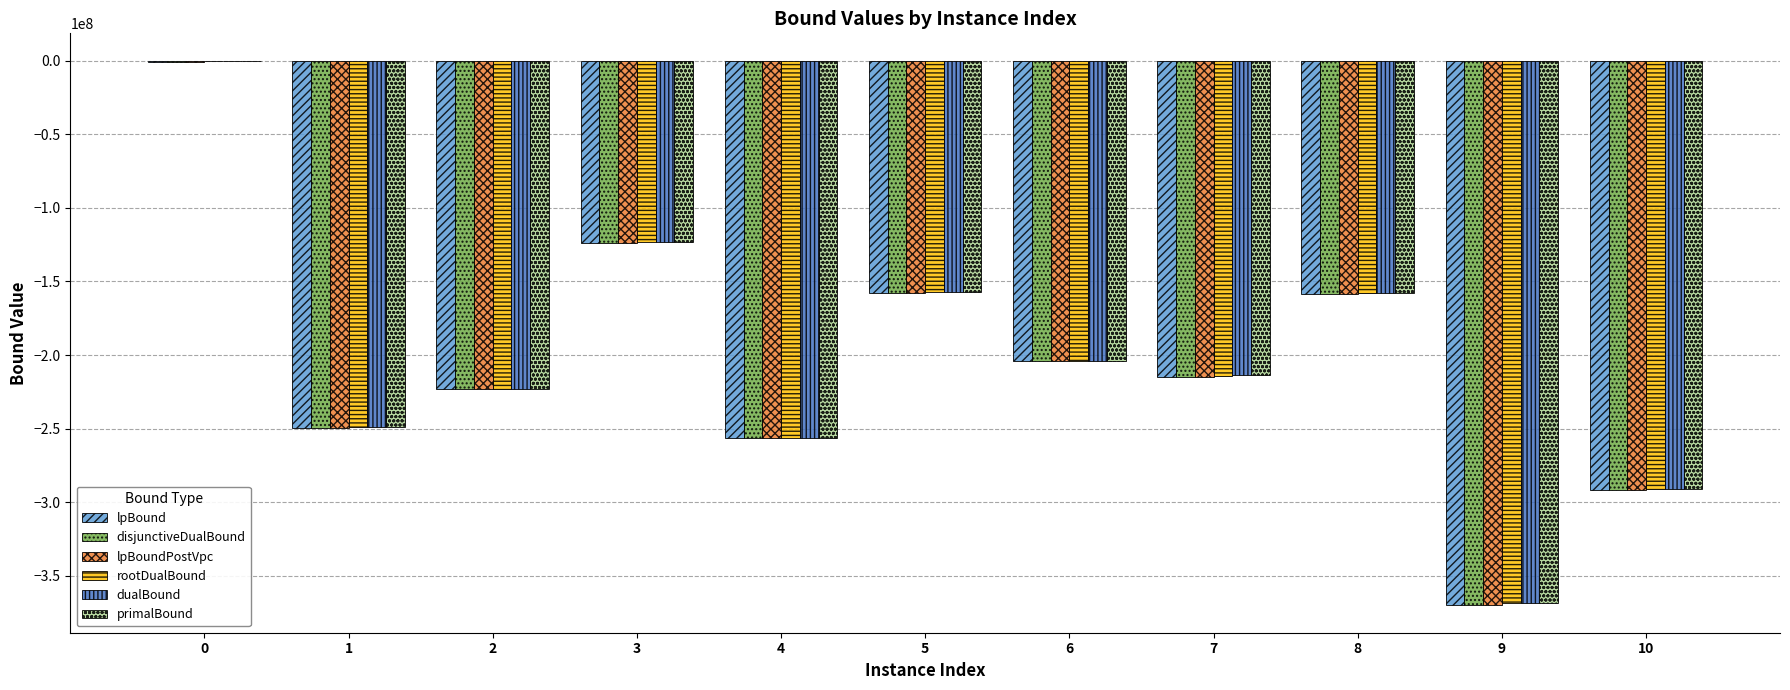

Is the value of disjunctiveDualBound at 5 greater than the value of rootDualBound at 6?

Yes